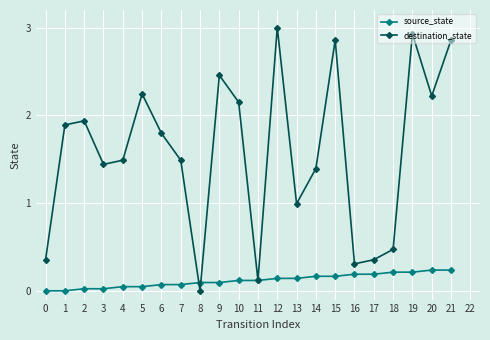

Is the value of destination_state at 16 greater than the value of source_state at 4?

Yes